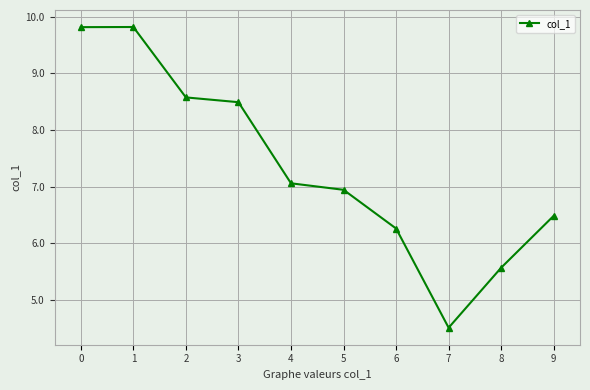

How many series are shown in this chart?

1